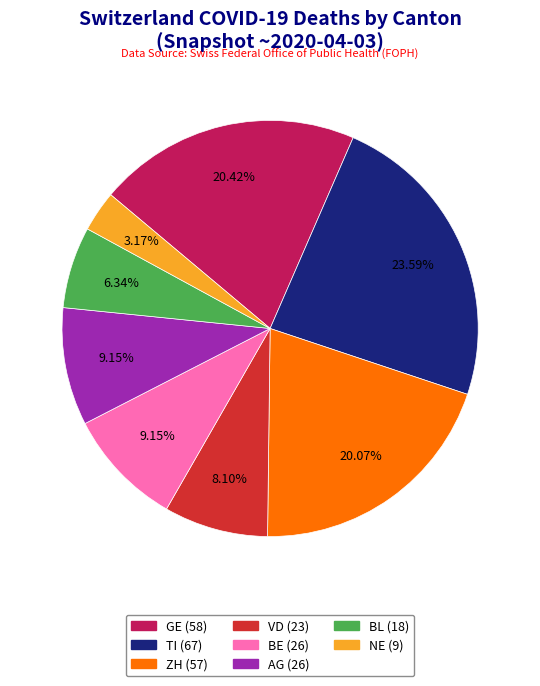

Is there a majority slice in this chart?

No